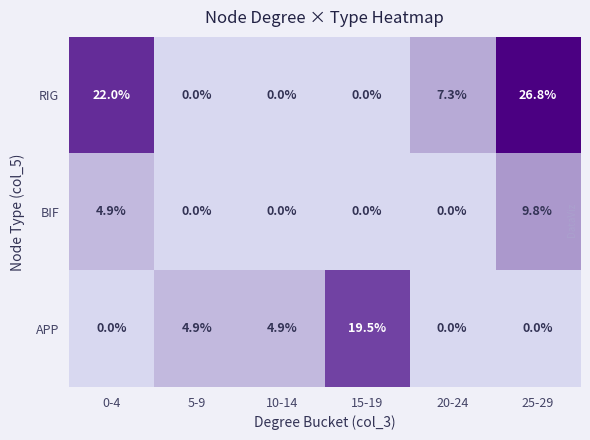

The value of BIF at 20-24 is -3.9. True or false?

False